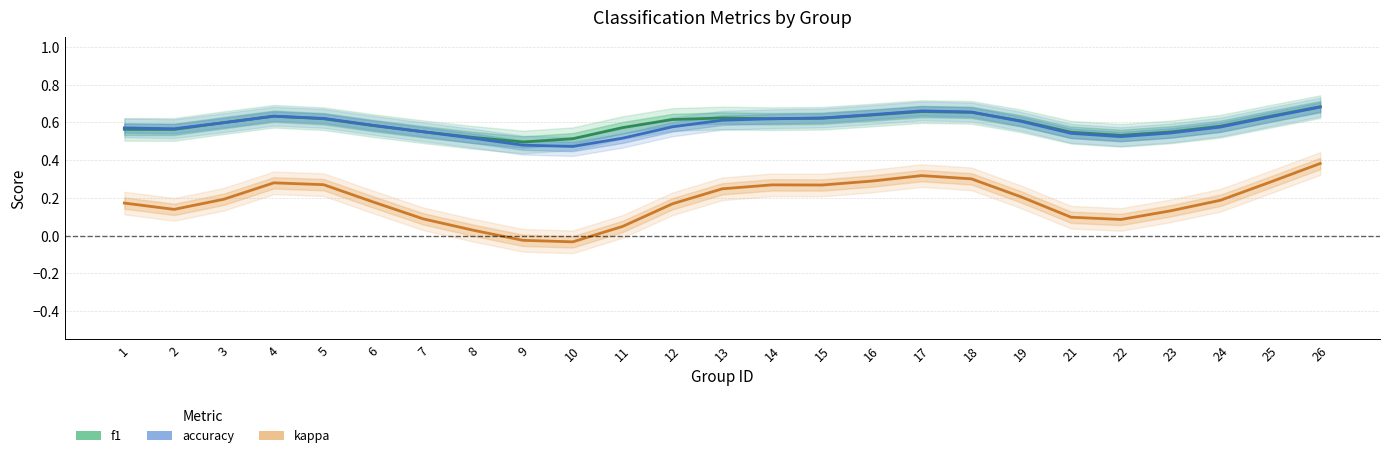

What is the greatest value displayed?

0.7